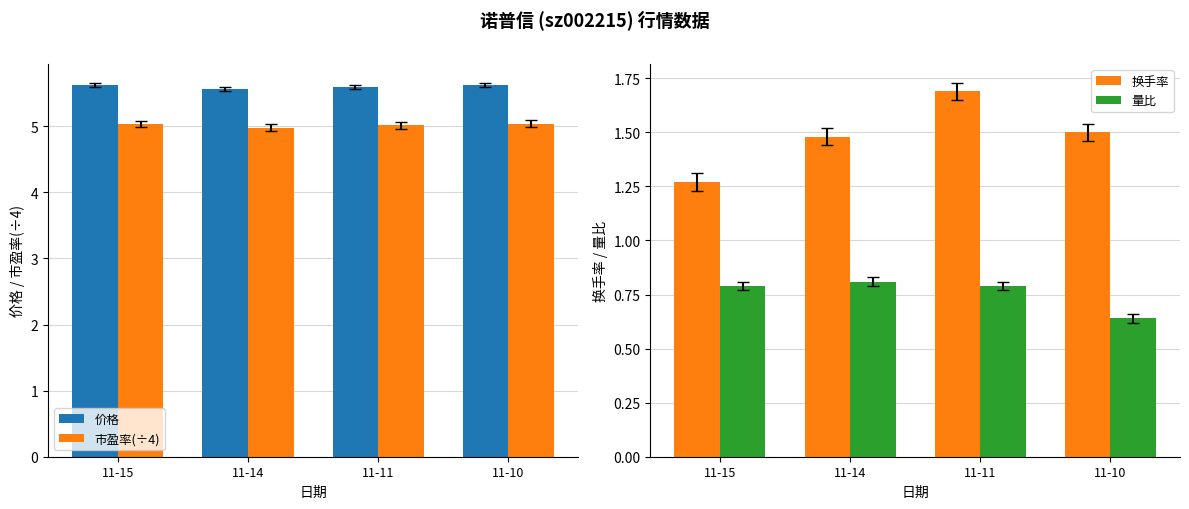

What is the greatest value displayed?

5.6